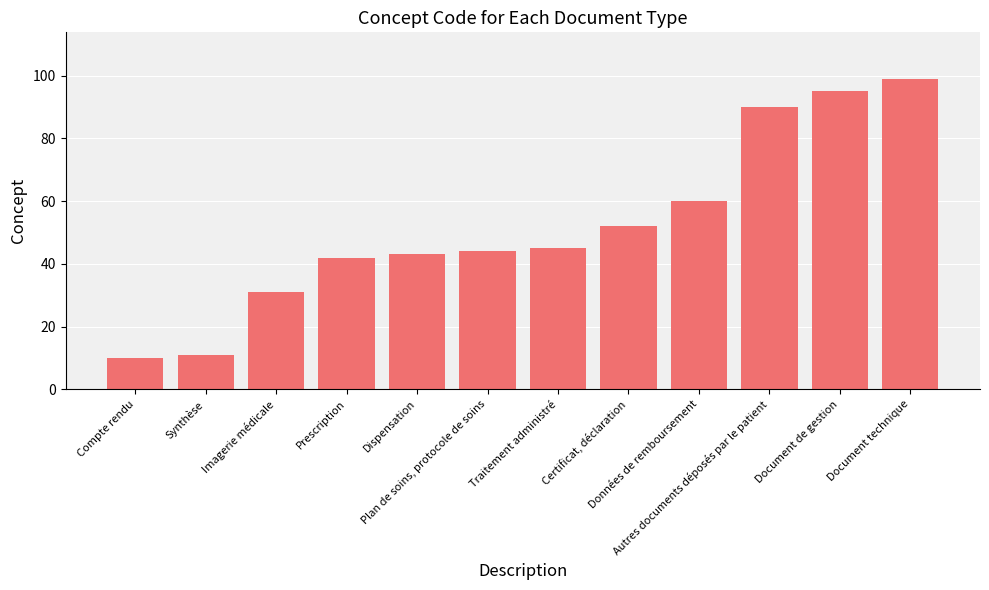

What is the ratio of the value at Imagerie médicale to the value at Document technique?

0.3